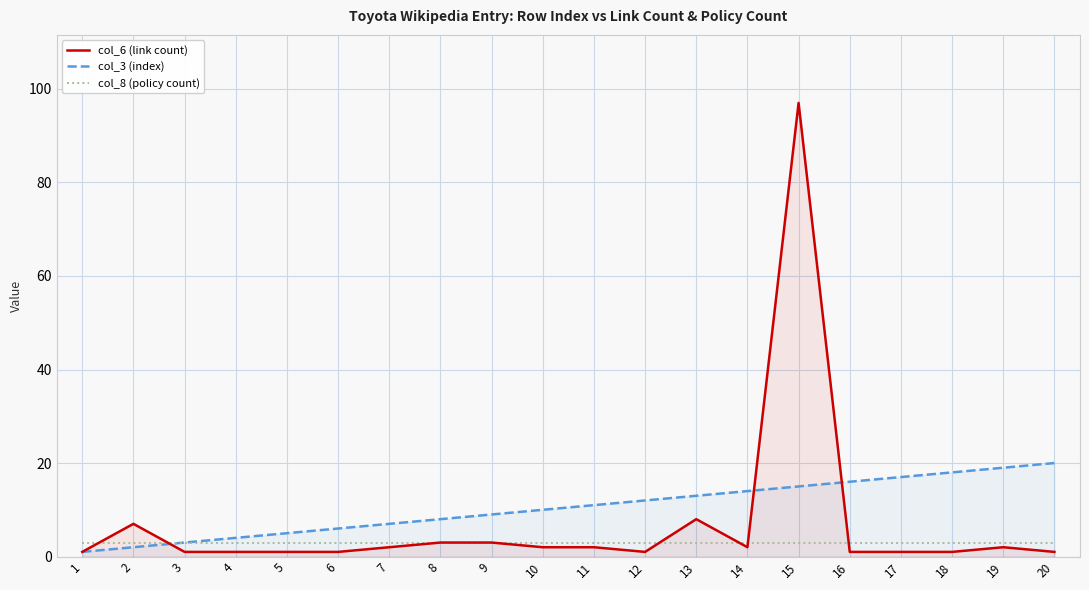

What is the difference between the highest and lowest values at 14?

12